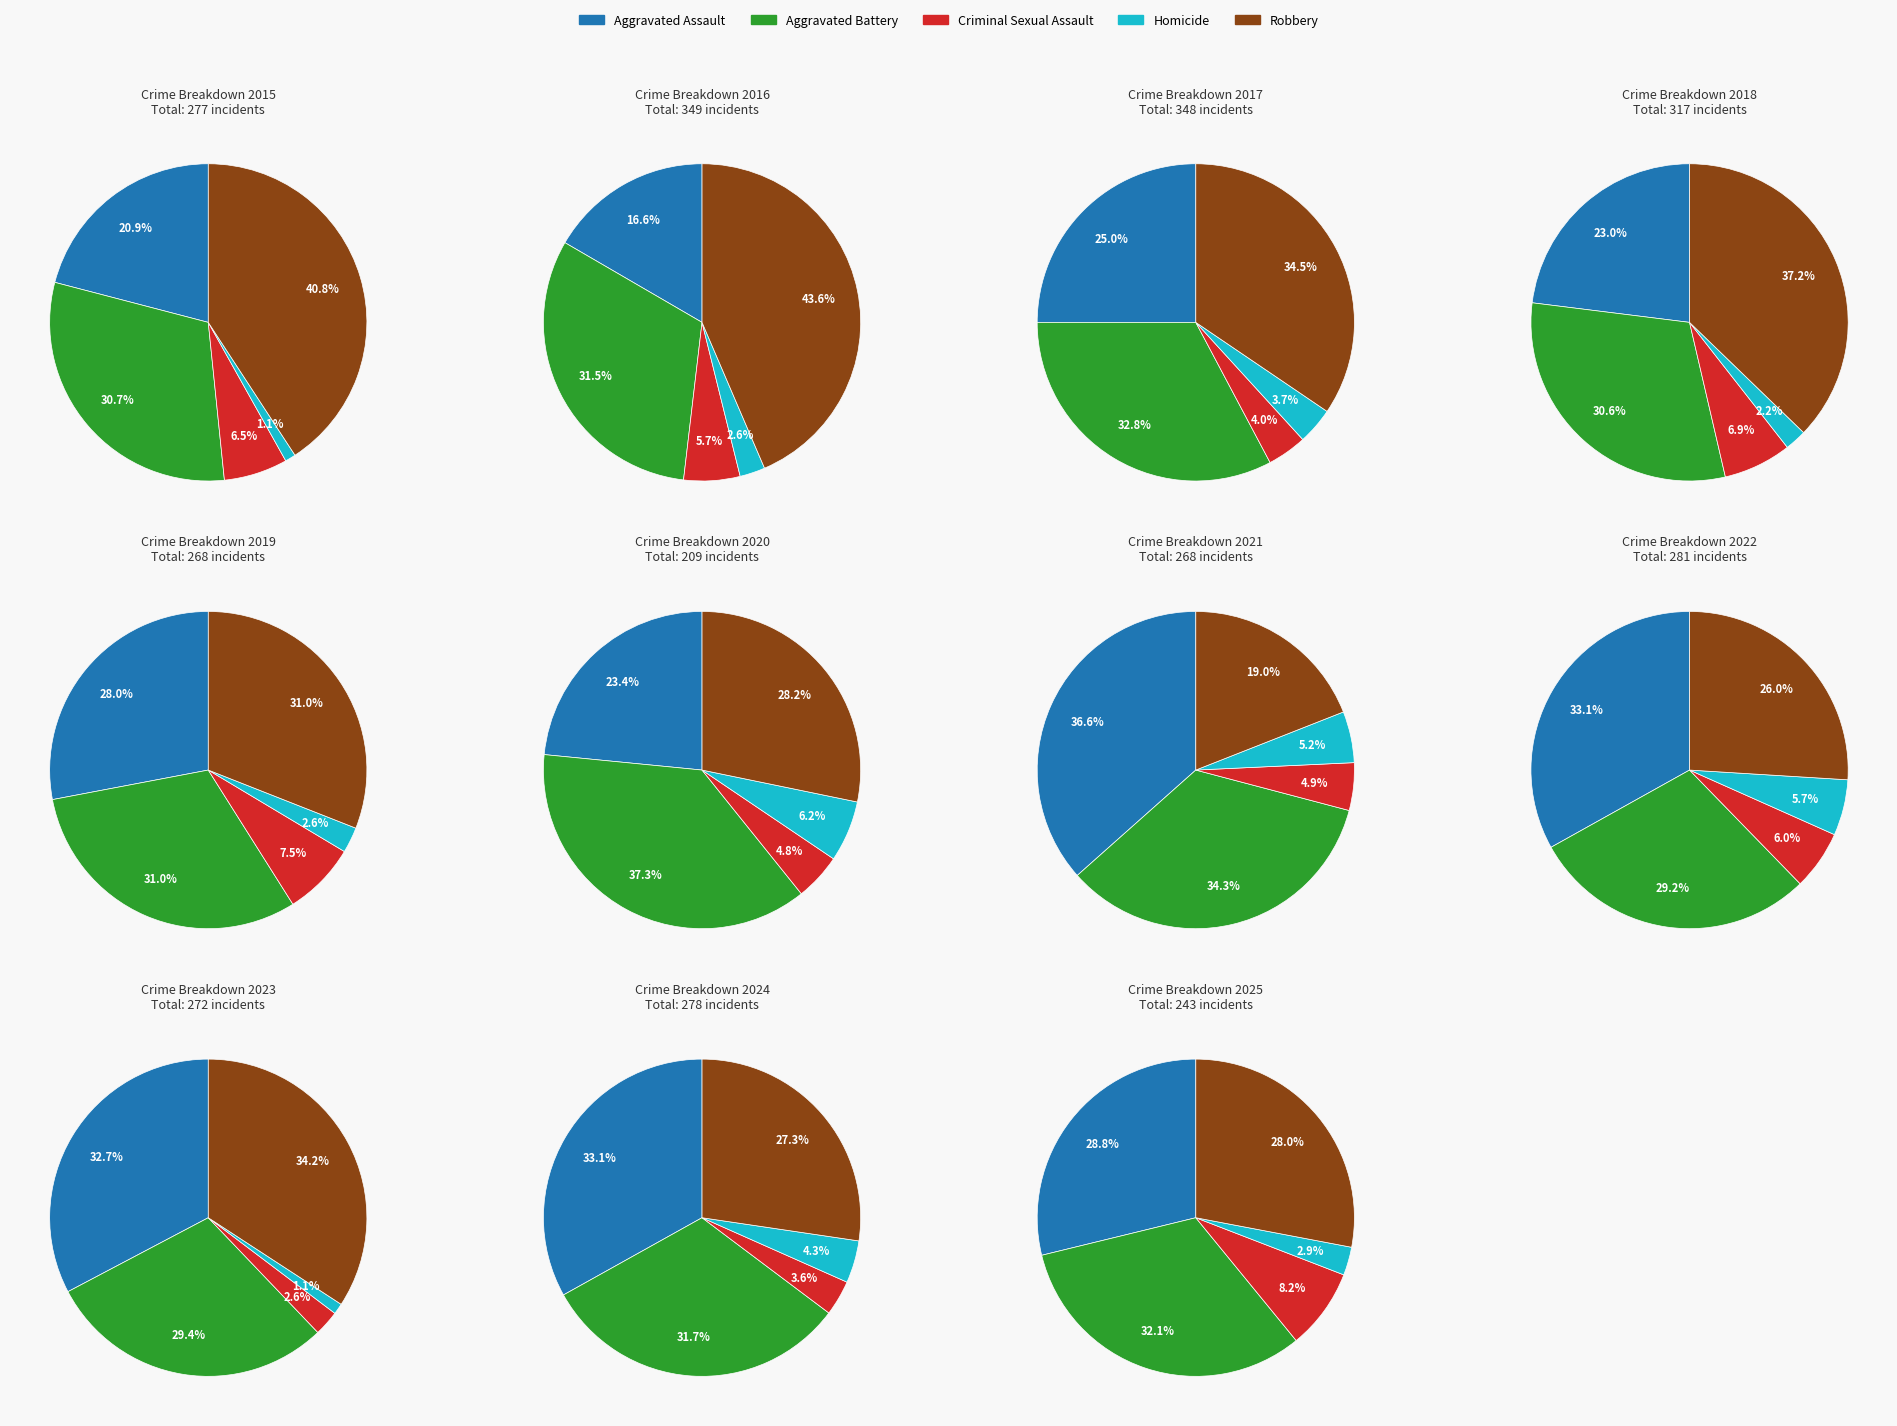

Between 4 and 8, which is larger?

8